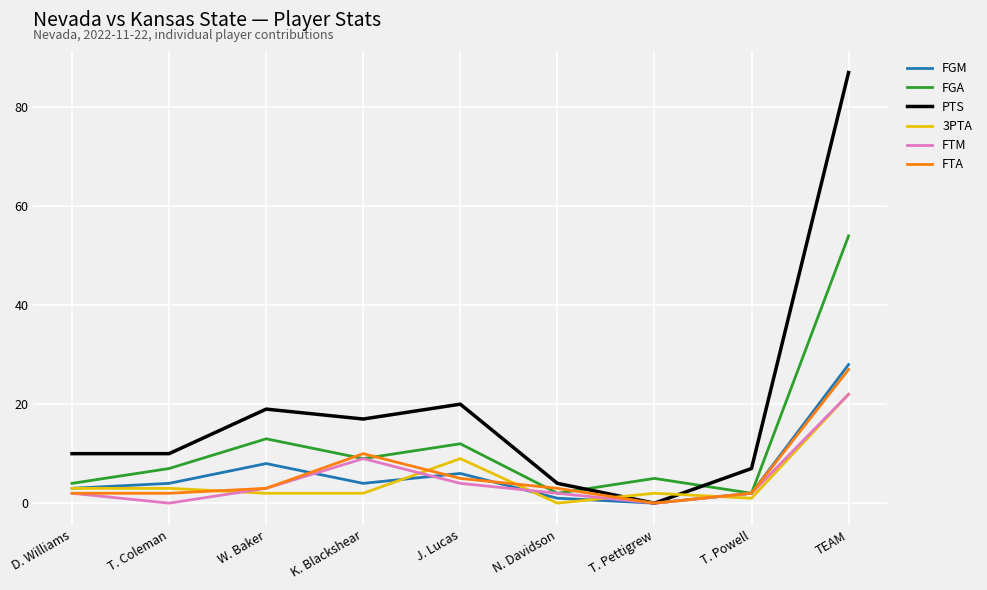

Is the value of 3PTA at K. Blackshear greater than the value of PTS at TEAM?

No